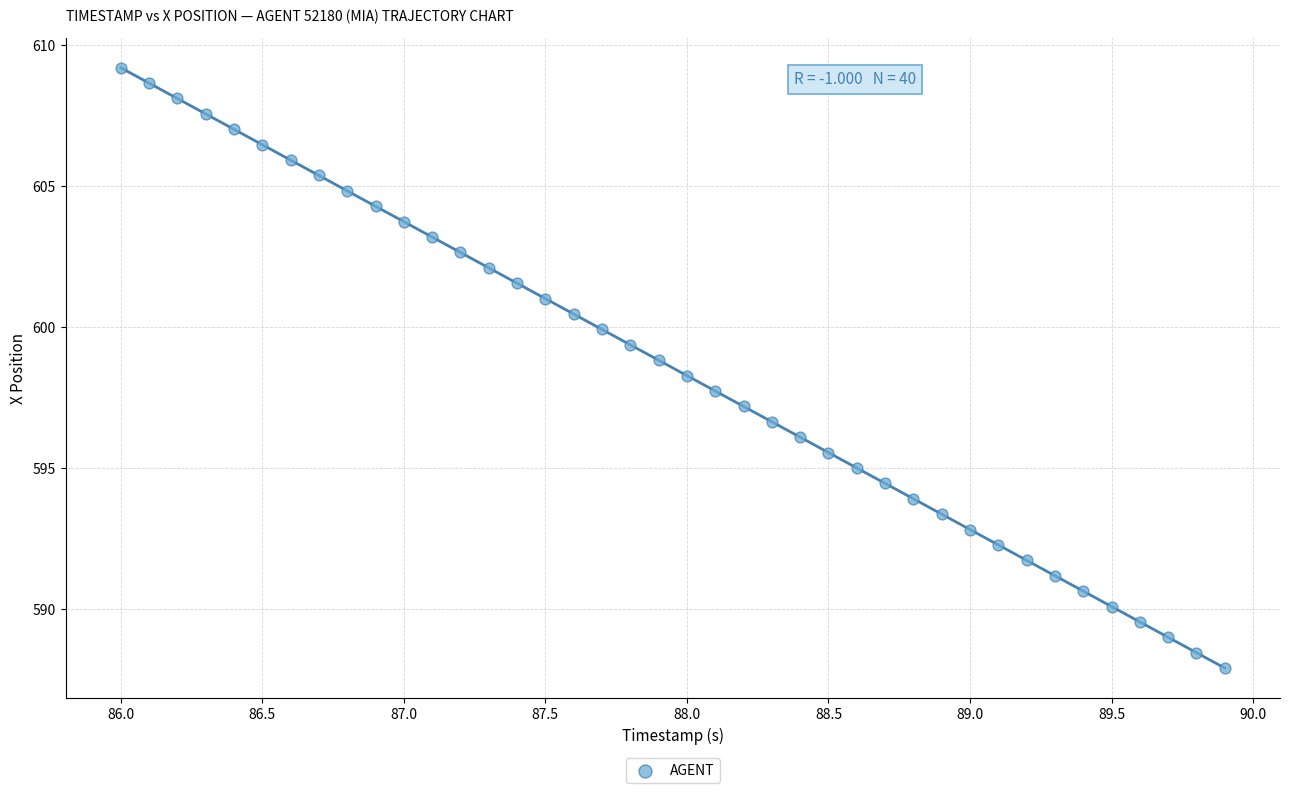

What is the range of Y values (max minus min)?

21.3